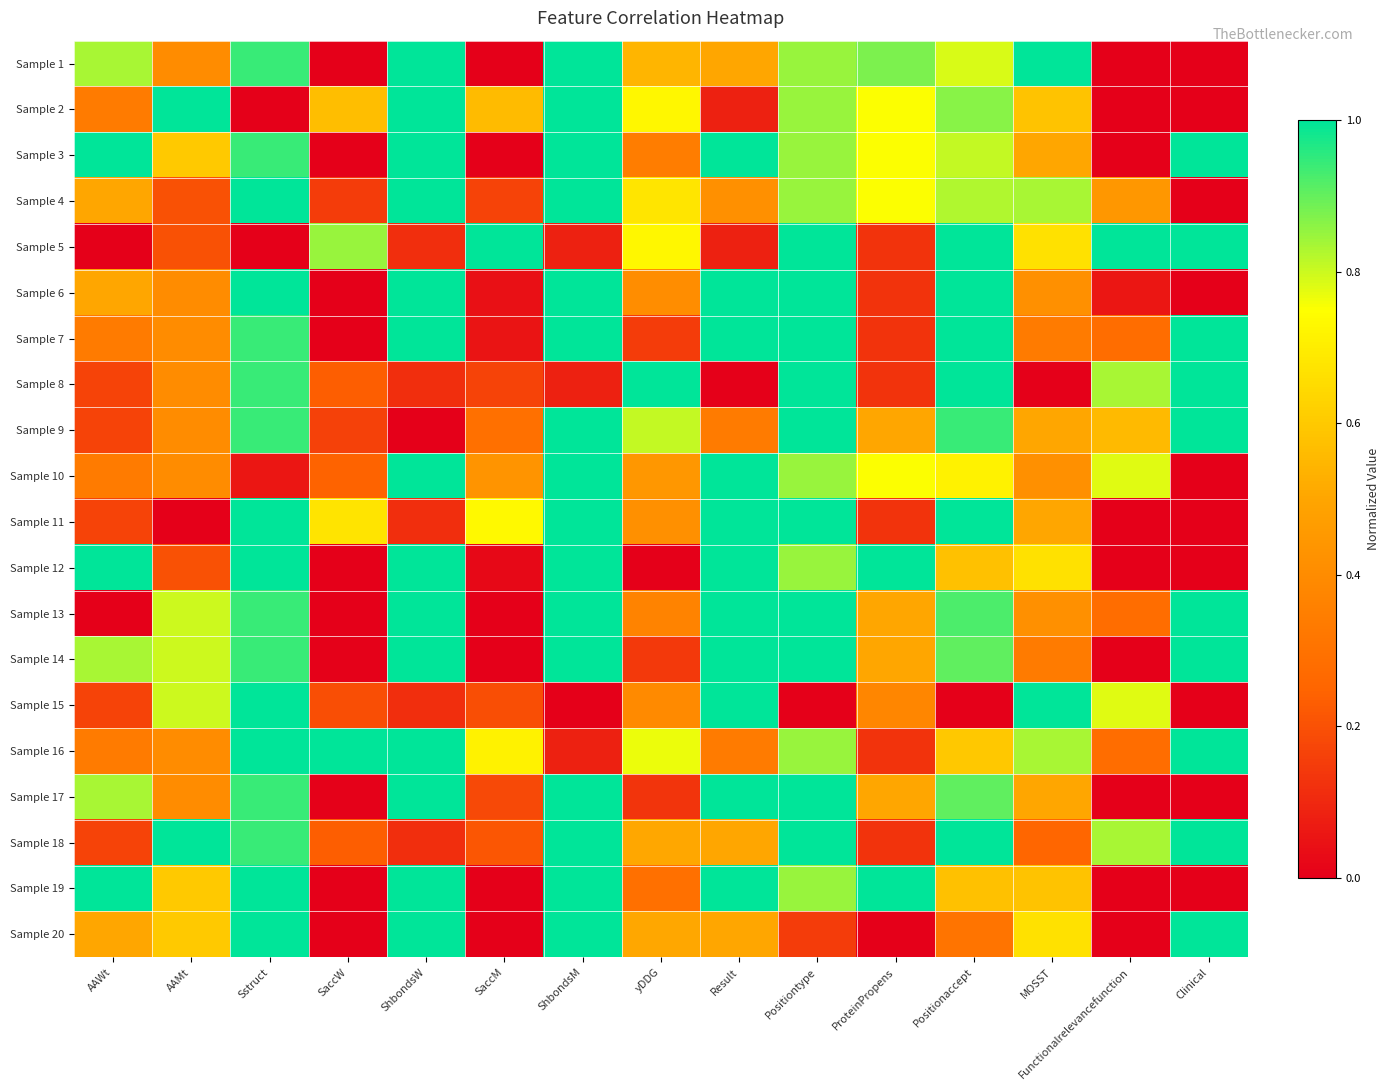

Reading left to right, list all the values displayed in this chart.

Sample 1: AAWt=0.8	AAMt=0.4	Sstruct=0.9	SaccW=0.0	ShbondsW=1.0	SaccM=0.0	ShbondsM=1.0	yDDG=0.5	Result=0.5	Positiontype=0.9	ProteinPropens=0.9	Positionaccept=0.8	MOSST=1.0	Functionalrelevancefunction=0.0	Clinical=0.0
Sample 2: AAWt=0.3	AAMt=1.0	Sstruct=0.0	SaccW=0.6	ShbondsW=1.0	SaccM=0.6	ShbondsM=1.0	yDDG=0.7	Result=0.1	Positiontype=0.9	ProteinPropens=0.8	Positionaccept=0.9	MOSST=0.6	Functionalrelevancefunction=0.0	Clinical=0.0
Sample 3: AAWt=1.0	AAMt=0.6	Sstruct=0.9	SaccW=0.0	ShbondsW=1.0	SaccM=0.0	ShbondsM=1.0	yDDG=0.3	Result=1.0	Positiontype=0.9	ProteinPropens=0.8	Positionaccept=0.8	MOSST=0.5	Functionalrelevancefunction=0.0	Clinical=1.0
Sample 4: AAWt=0.5	AAMt=0.2	Sstruct=1.0	SaccW=0.1	ShbondsW=1.0	SaccM=0.2	ShbondsM=1.0	yDDG=0.7	Result=0.4	Positiontype=0.9	ProteinPropens=0.8	Positionaccept=0.8	MOSST=0.8	Functionalrelevancefunction=0.4	Clinical=0.0
Sample 5: AAWt=0.0	AAMt=0.2	Sstruct=0.0	SaccW=0.8	ShbondsW=0.1	SaccM=1.0	ShbondsM=0.1	yDDG=0.7	Result=0.1	Positiontype=1.0	ProteinPropens=0.1	Positionaccept=1.0	MOSST=0.7	Functionalrelevancefunction=1.0	Clinical=1.0
Sample 6: AAWt=0.5	AAMt=0.4	Sstruct=1.0	SaccW=0.0	ShbondsW=1.0	SaccM=0.0	ShbondsM=1.0	yDDG=0.4	Result=1.0	Positiontype=1.0	ProteinPropens=0.1	Positionaccept=1.0	MOSST=0.4	Functionalrelevancefunction=0.1	Clinical=0.0
Sample 7: AAWt=0.3	AAMt=0.4	Sstruct=0.9	SaccW=0.0	ShbondsW=1.0	SaccM=0.1	ShbondsM=1.0	yDDG=0.2	Result=1.0	Positiontype=1.0	ProteinPropens=0.1	Positionaccept=1.0	MOSST=0.3	Functionalrelevancefunction=0.3	Clinical=1.0
Sample 8: AAWt=0.2	AAMt=0.4	Sstruct=0.9	SaccW=0.2	ShbondsW=0.1	SaccM=0.2	ShbondsM=0.1	yDDG=1.0	Result=0.0	Positiontype=1.0	ProteinPropens=0.1	Positionaccept=1.0	MOSST=0.0	Functionalrelevancefunction=0.8	Clinical=1.0
Sample 9: AAWt=0.2	AAMt=0.4	Sstruct=0.9	SaccW=0.2	ShbondsW=0.0	SaccM=0.3	ShbondsM=1.0	yDDG=0.8	Result=0.3	Positiontype=1.0	ProteinPropens=0.5	Positionaccept=0.9	MOSST=0.5	Functionalrelevancefunction=0.6	Clinical=1.0
Sample 10: AAWt=0.3	AAMt=0.4	Sstruct=0.1	SaccW=0.2	ShbondsW=1.0	SaccM=0.4	ShbondsM=1.0	yDDG=0.4	Result=1.0	Positiontype=0.9	ProteinPropens=0.8	Positionaccept=0.7	MOSST=0.4	Functionalrelevancefunction=0.8	Clinical=0.0
Sample 11: AAWt=0.2	AAMt=0.0	Sstruct=1.0	SaccW=0.7	ShbondsW=0.1	SaccM=0.7	ShbondsM=1.0	yDDG=0.4	Result=1.0	Positiontype=1.0	ProteinPropens=0.1	Positionaccept=1.0	MOSST=0.5	Functionalrelevancefunction=0.0	Clinical=0.0
Sample 12: AAWt=1.0	AAMt=0.2	Sstruct=1.0	SaccW=0.0	ShbondsW=1.0	SaccM=0.0	ShbondsM=1.0	yDDG=0.0	Result=1.0	Positiontype=0.9	ProteinPropens=1.0	Positionaccept=0.6	MOSST=0.7	Functionalrelevancefunction=0.0	Clinical=0.0
Sample 13: AAWt=0.0	AAMt=0.8	Sstruct=0.9	SaccW=0.0	ShbondsW=1.0	SaccM=0.0	ShbondsM=1.0	yDDG=0.4	Result=1.0	Positiontype=1.0	ProteinPropens=0.5	Positionaccept=0.9	MOSST=0.4	Functionalrelevancefunction=0.3	Clinical=1.0
Sample 14: AAWt=0.8	AAMt=0.8	Sstruct=0.9	SaccW=0.0	ShbondsW=1.0	SaccM=0.0	ShbondsM=1.0	yDDG=0.1	Result=1.0	Positiontype=1.0	ProteinPropens=0.5	Positionaccept=0.9	MOSST=0.3	Functionalrelevancefunction=0.0	Clinical=1.0
Sample 15: AAWt=0.2	AAMt=0.8	Sstruct=1.0	SaccW=0.2	ShbondsW=0.1	SaccM=0.2	ShbondsM=0.0	yDDG=0.4	Result=1.0	Positiontype=0.0	ProteinPropens=0.4	Positionaccept=0.0	MOSST=1.0	Functionalrelevancefunction=0.8	Clinical=0.0
Sample 16: AAWt=0.3	AAMt=0.4	Sstruct=1.0	SaccW=1.0	ShbondsW=1.0	SaccM=0.7	ShbondsM=0.1	yDDG=0.8	Result=0.3	Positiontype=0.9	ProteinPropens=0.1	Positionaccept=0.6	MOSST=0.8	Functionalrelevancefunction=0.3	Clinical=1.0
Sample 17: AAWt=0.8	AAMt=0.4	Sstruct=0.9	SaccW=0.0	ShbondsW=1.0	SaccM=0.2	ShbondsM=1.0	yDDG=0.1	Result=1.0	Positiontype=1.0	ProteinPropens=0.5	Positionaccept=0.9	MOSST=0.5	Functionalrelevancefunction=0.0	Clinical=0.0
Sample 18: AAWt=0.2	AAMt=1.0	Sstruct=0.9	SaccW=0.2	ShbondsW=0.1	SaccM=0.2	ShbondsM=1.0	yDDG=0.5	Result=0.5	Positiontype=1.0	ProteinPropens=0.1	Positionaccept=1.0	MOSST=0.3	Functionalrelevancefunction=0.8	Clinical=1.0
Sample 19: AAWt=1.0	AAMt=0.6	Sstruct=1.0	SaccW=0.0	ShbondsW=1.0	SaccM=0.0	ShbondsM=1.0	yDDG=0.3	Result=1.0	Positiontype=0.9	ProteinPropens=1.0	Positionaccept=0.6	MOSST=0.6	Functionalrelevancefunction=0.0	Clinical=0.0
Sample 20: AAWt=0.5	AAMt=0.6	Sstruct=1.0	SaccW=0.0	ShbondsW=1.0	SaccM=0.0	ShbondsM=1.0	yDDG=0.5	Result=0.5	Positiontype=0.1	ProteinPropens=0.0	Positionaccept=0.3	MOSST=0.7	Functionalrelevancefunction=0.0	Clinical=1.0